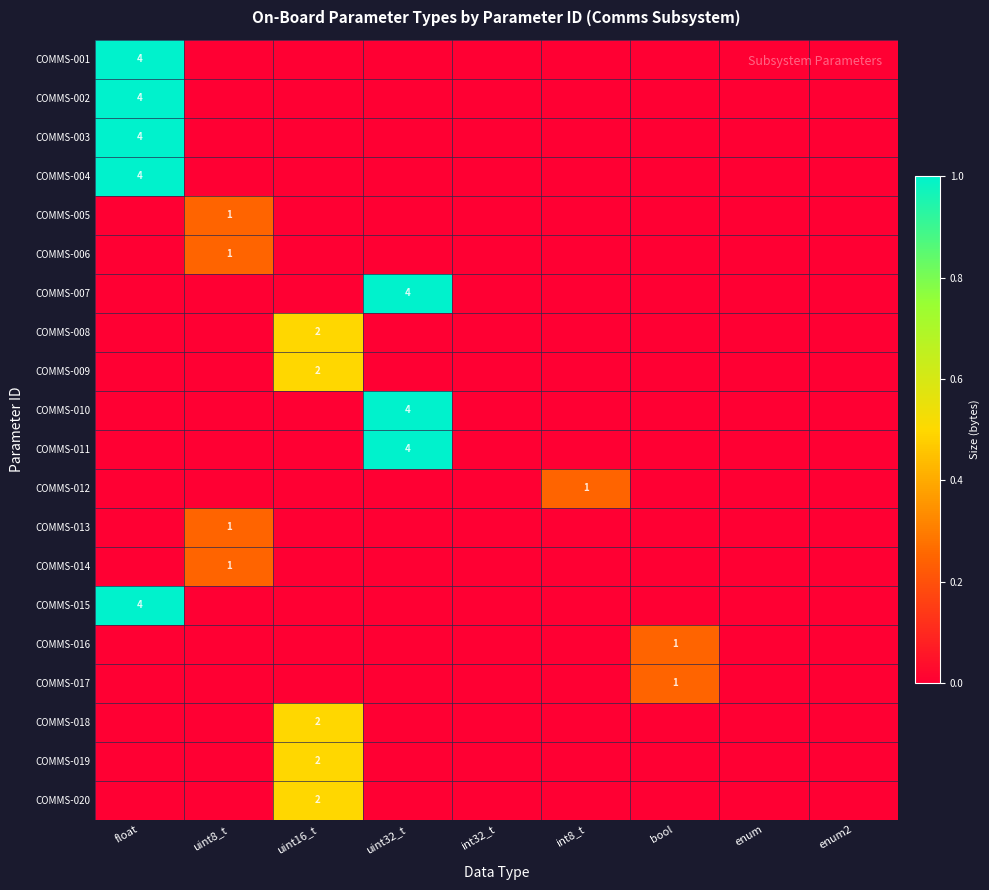

Is it true that COMMS-020 equals 1 at uint16_t?

False